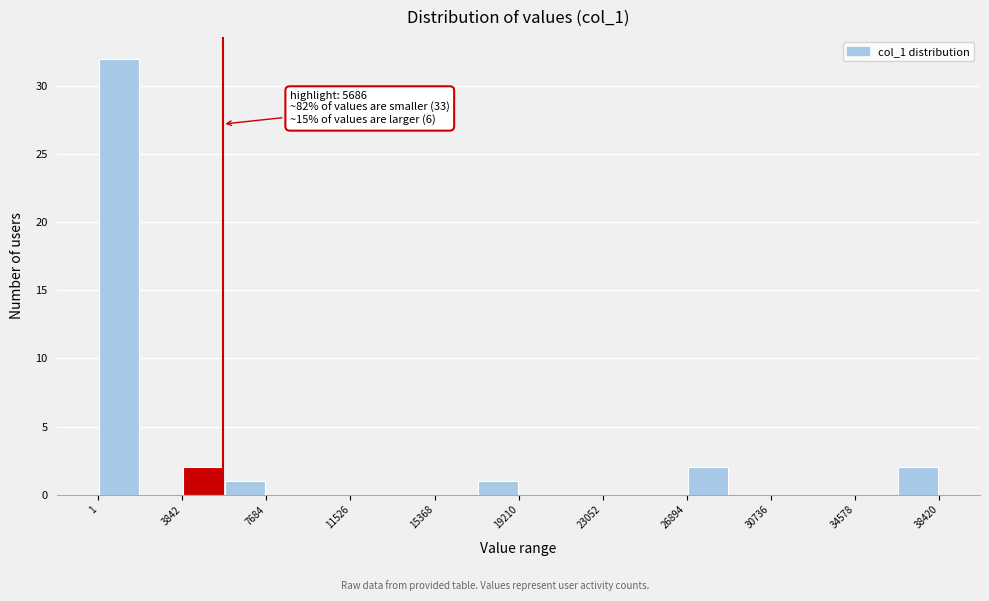

Around what value on the x-axis is the tallest bar? Give the approximate position of its centre, as read against the axis.

1000